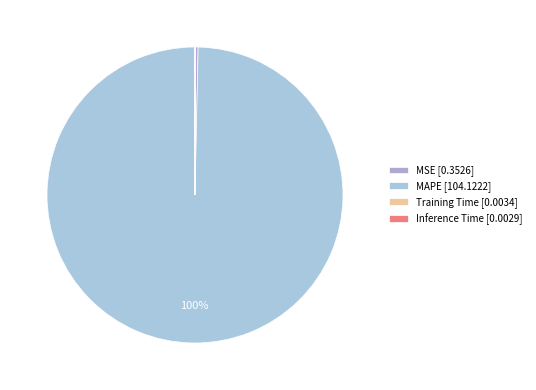

Does Inference Time represent more than half of the total?

No